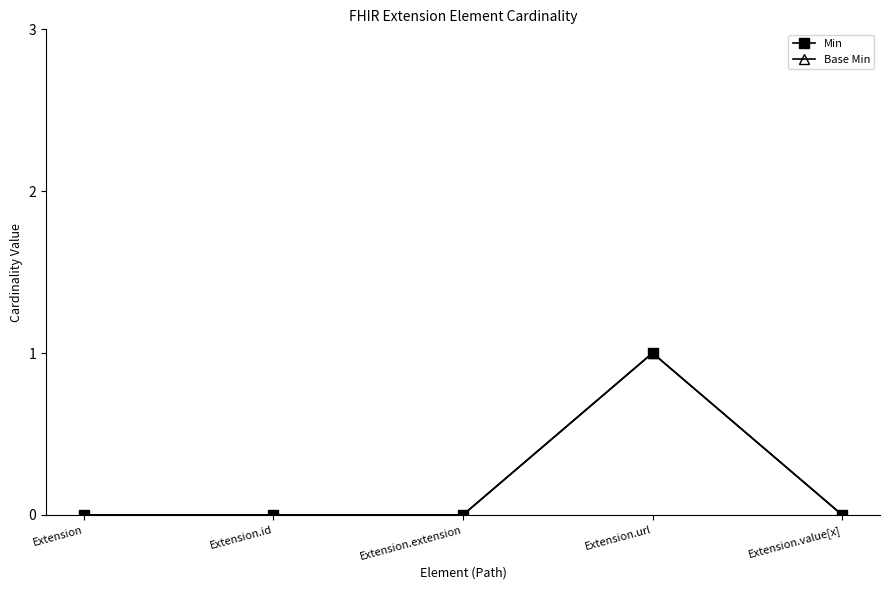

Rank the series at Extension.url from highest to lowest value.

Min, Base Min